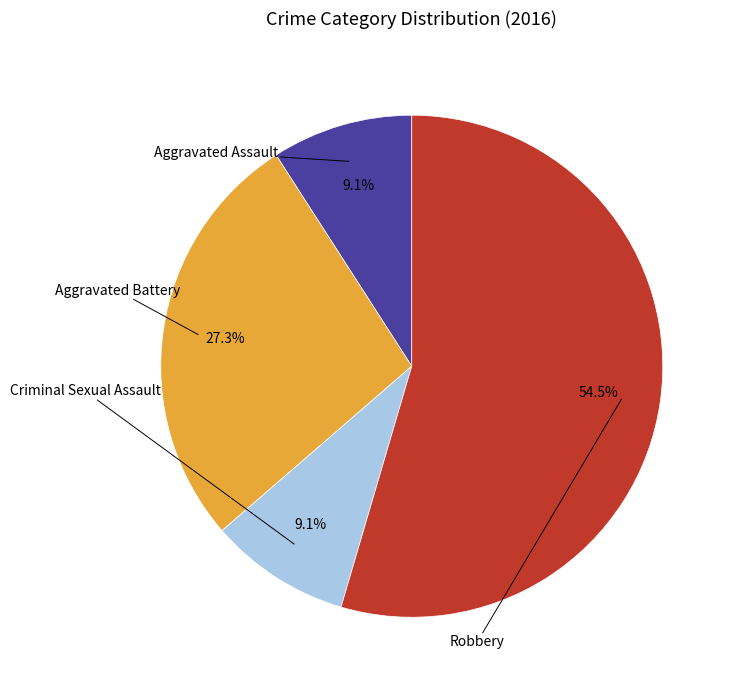

Is there a majority slice in this chart?

Yes